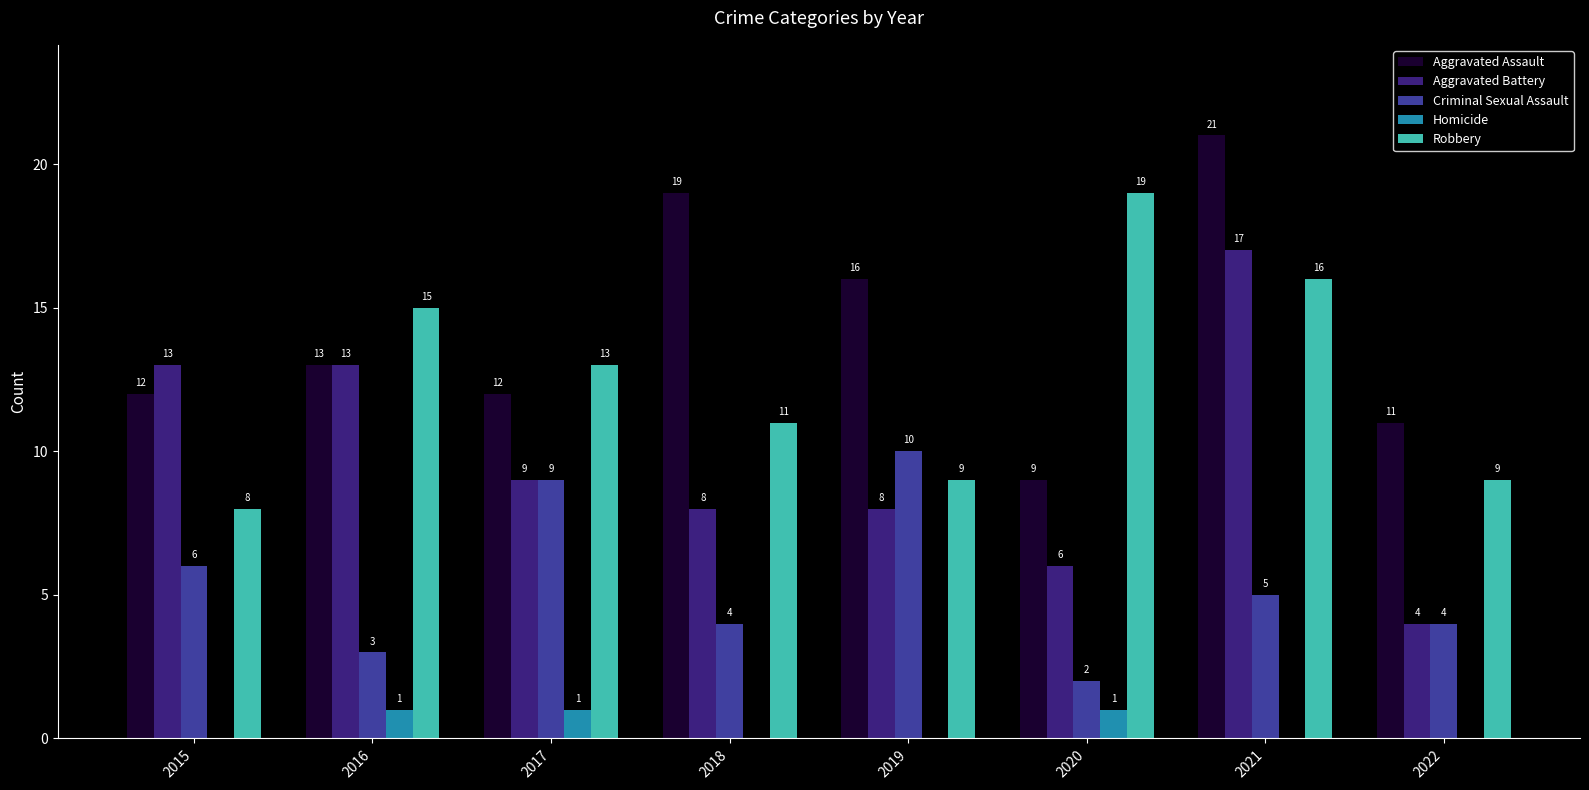

What is the sum of the Criminal Sexual Assault values at 2020 and 2016?

5